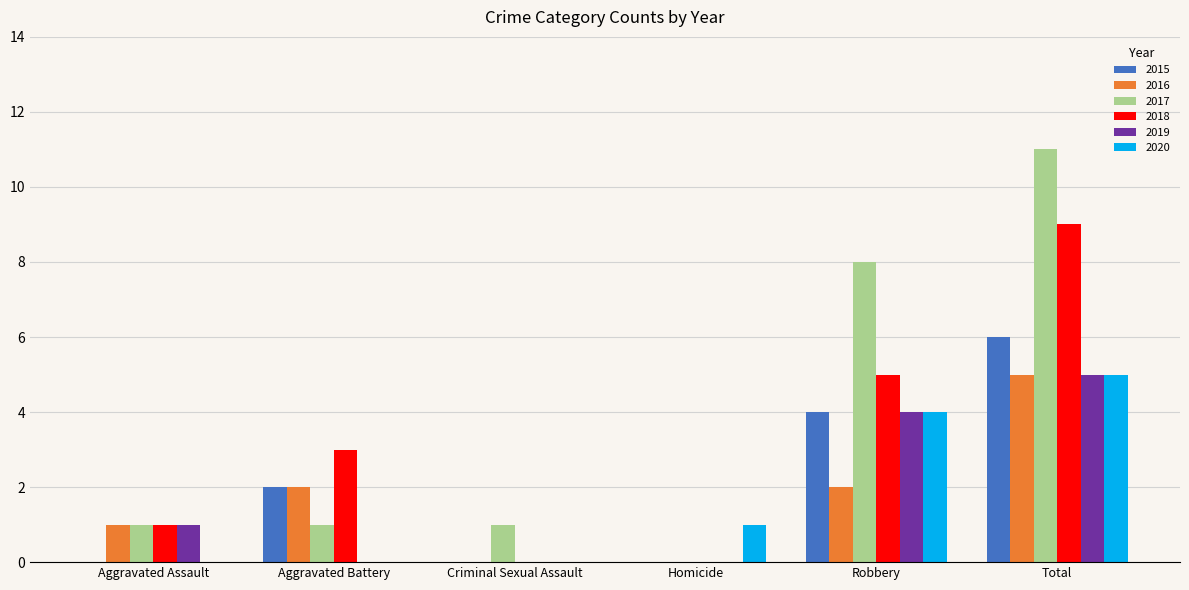

Which series has the largest total across all categories?

2017